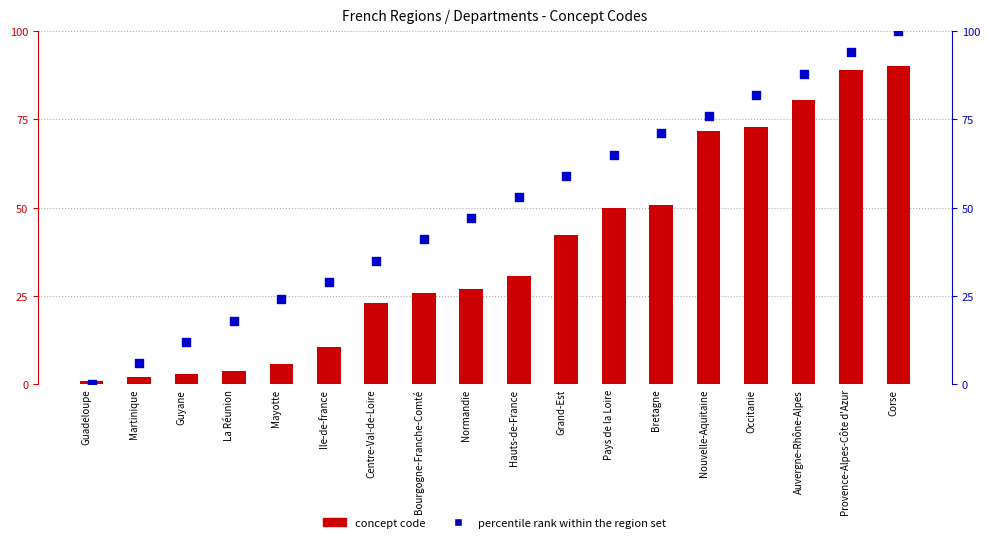

At which category is the sum across all series the highest?

Corse